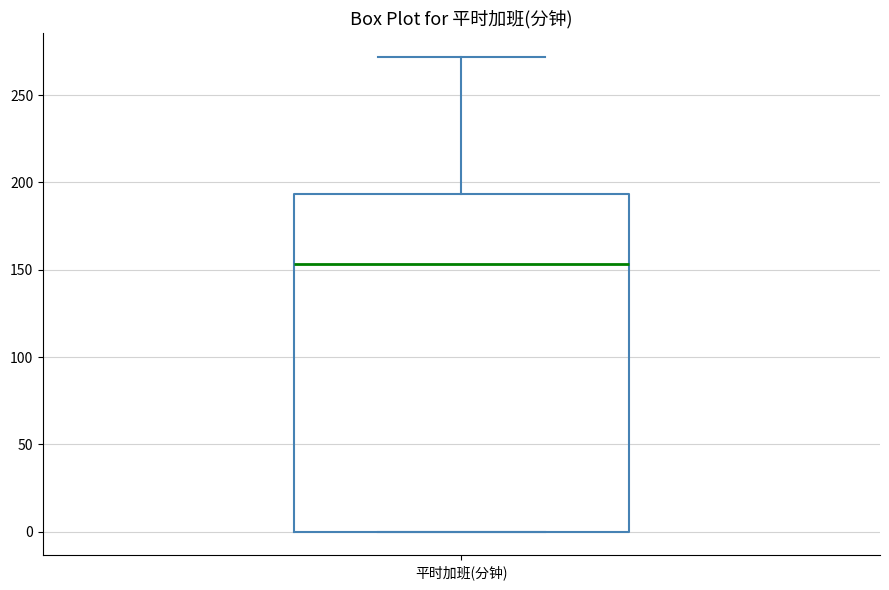

Transcribe this box plot: give where the median line is, the range the box spans, and where the two whiskers end, as read against the y-axis. The values are not printed on the chart, so give them approximately, as read against the axis.

median 155, box 0 to 195, whiskers 0 to 270